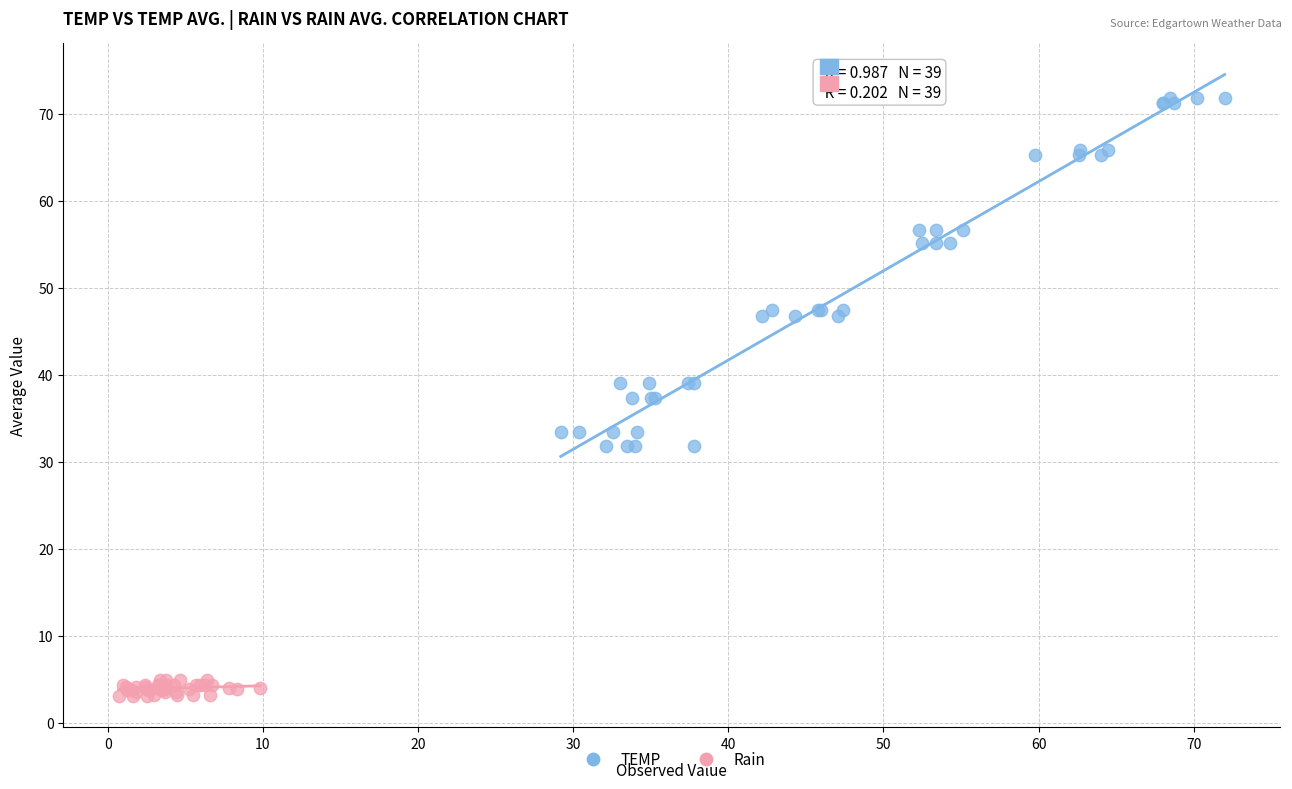

Which series contains the highest Y value?

TEMP